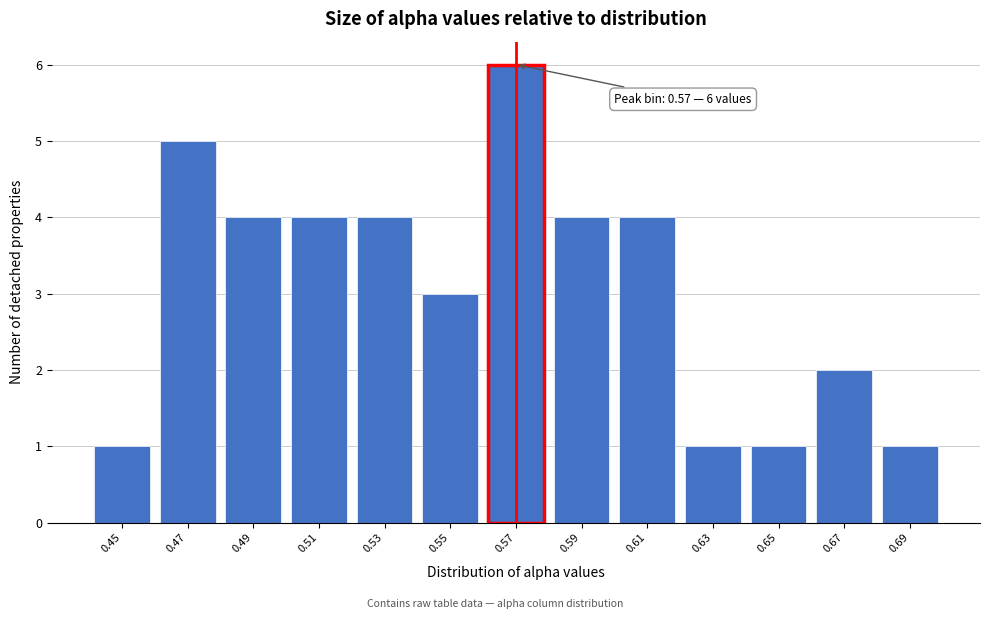

Reading left to right, what are all the values shown in this chart?

1	5	4	4	4	3	6	4	4	1	1	2	1